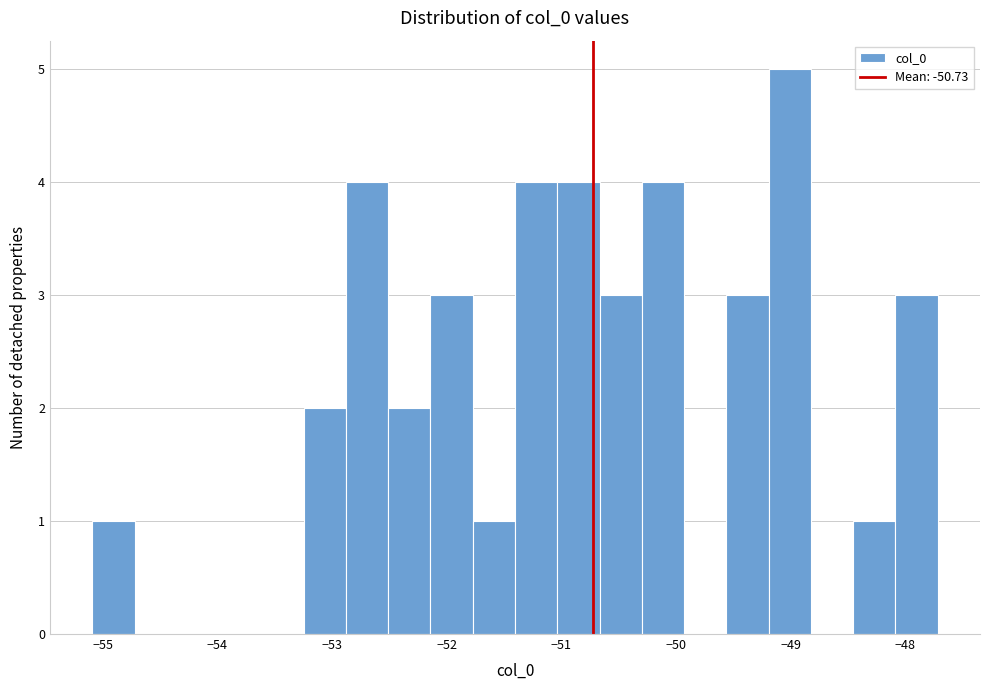

Read against the x-axis, roughly where is the centre of the tallest bar?

-49.0